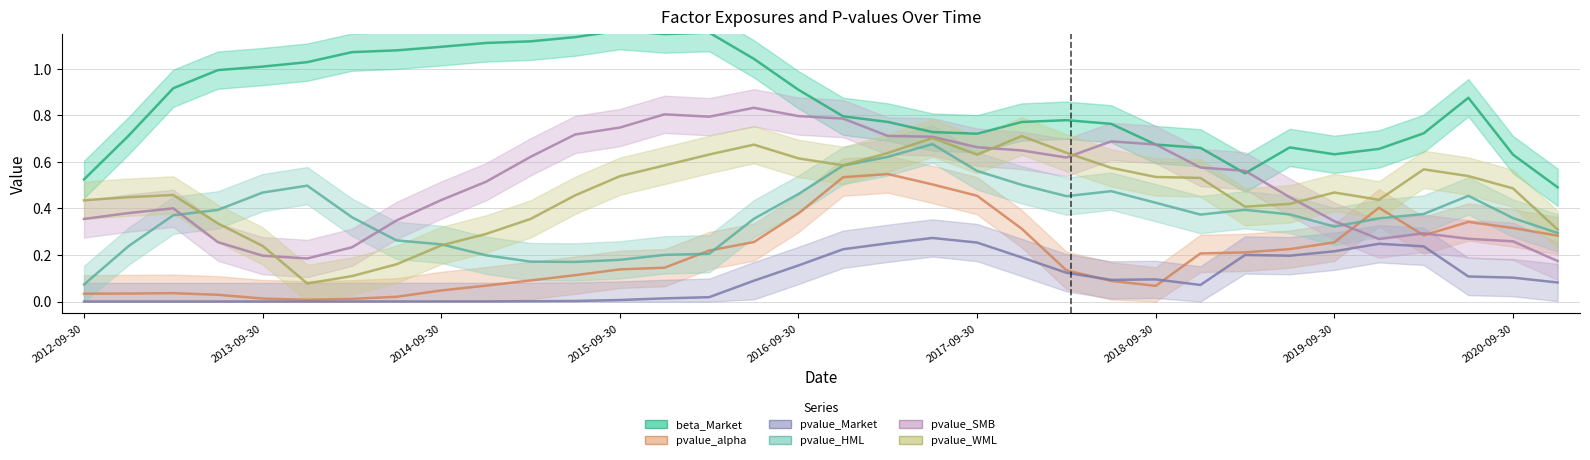

True or false: pvalue_HML has a value of 0.2 at 2015-06-30.

True